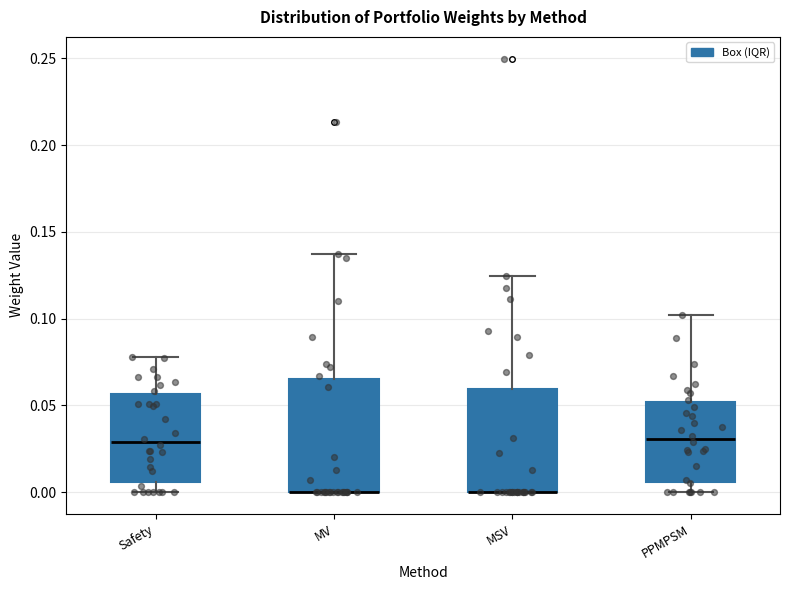

Reading left to right, read every box against the y-axis: the position of its median line, the range the box covers, and the ends of its whiskers. The values are not printed on the chart, so give them approximately, as read against the axis.

Safety: median 0.030, box 0.005 to 0.055, whiskers 0.000 to 0.080
MV: median 0.000 (drawn on the box's lower edge), box 0.000 to 0.065, whiskers 0.000 to 0.140
MSV: median 0.000 (drawn on the box's lower edge), box 0.000 to 0.060, whiskers 0.000 to 0.125
PPMPSM: median 0.030, box 0.005 to 0.050, whiskers 0.000 to 0.100